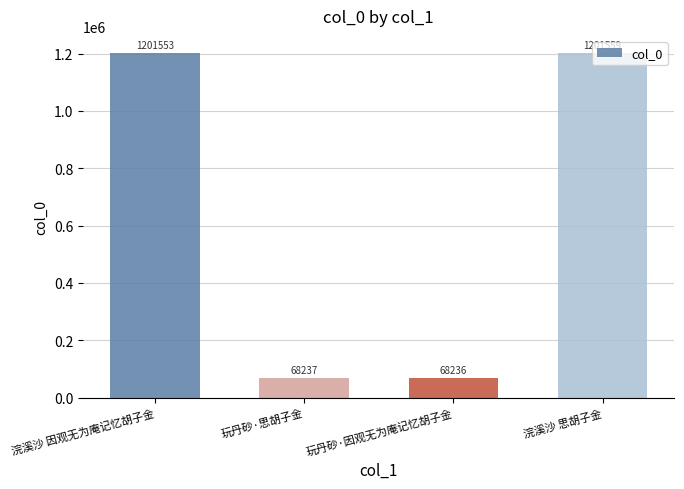

Reading left to right, transcribe all the data shown in this chart.

浣溪沙 因观无为庵记忆胡子金=1201553	玩丹砂·思胡子金=68237	玩丹砂·因观无为庵记忆胡子金=68236	浣溪沙 思胡子金=1201559